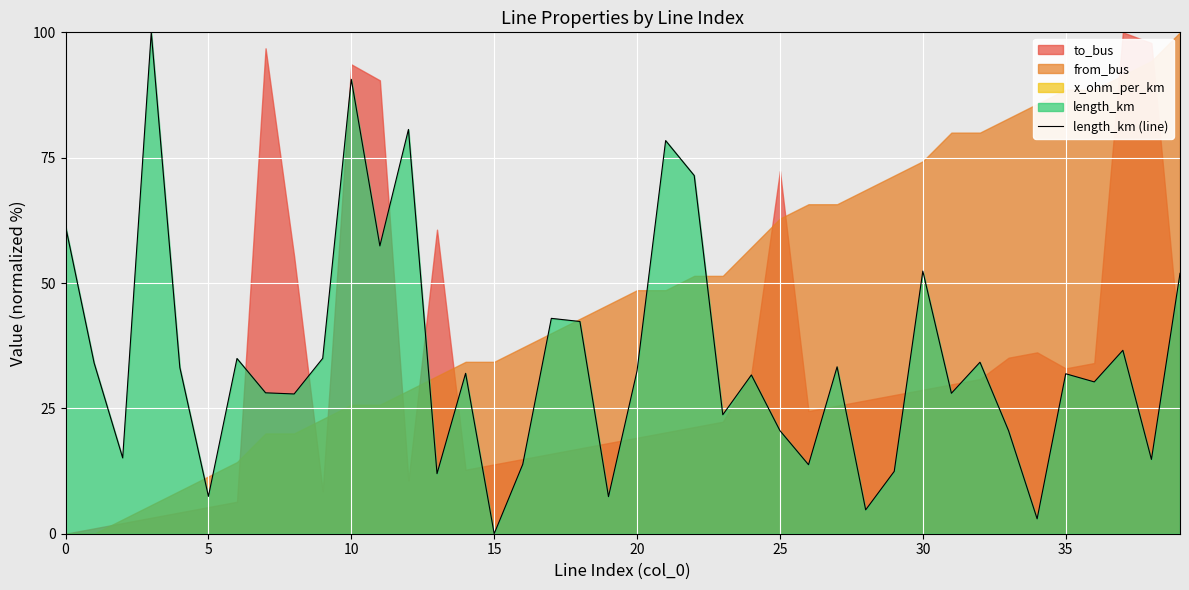

Read the value at 39.

51.9